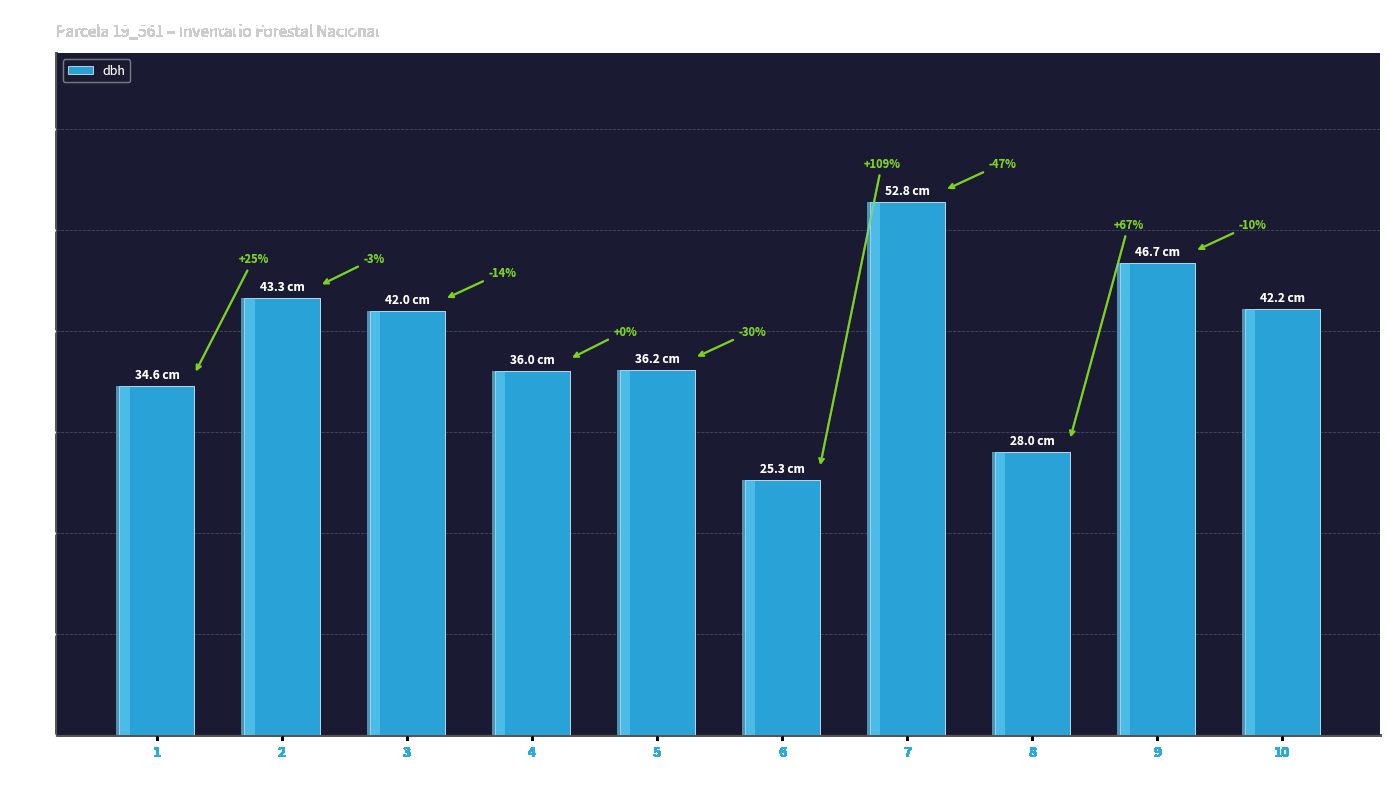

What is the greatest value displayed?

52.8